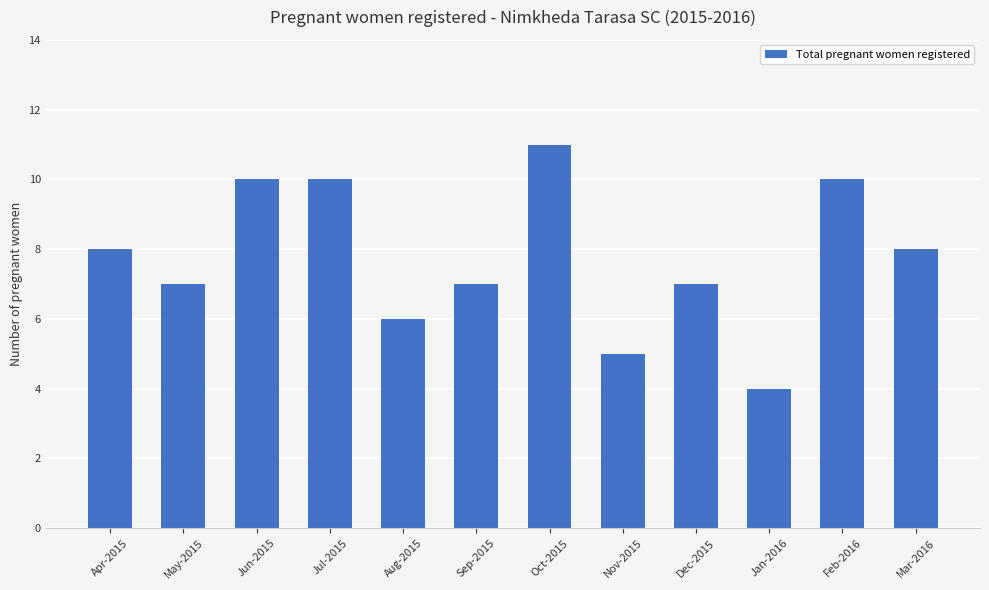

What is the difference between the maximum and minimum values?

7